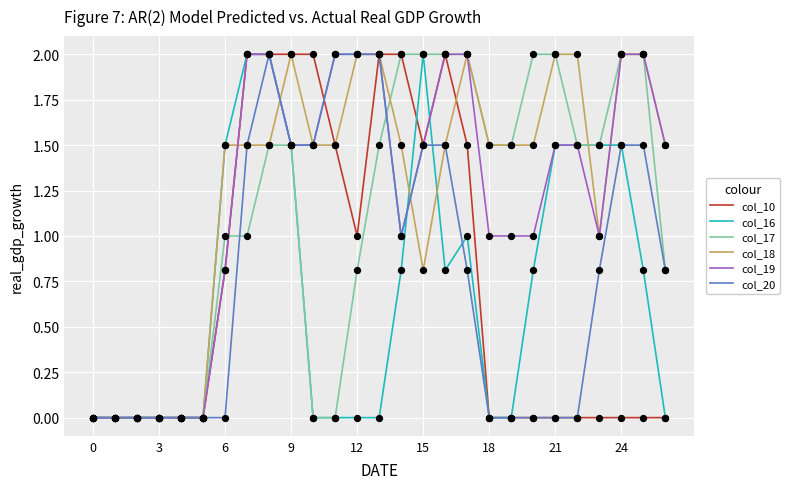

What are all the series names shown in the legend?

col_10, col_16, col_17, col_18, col_19, col_20